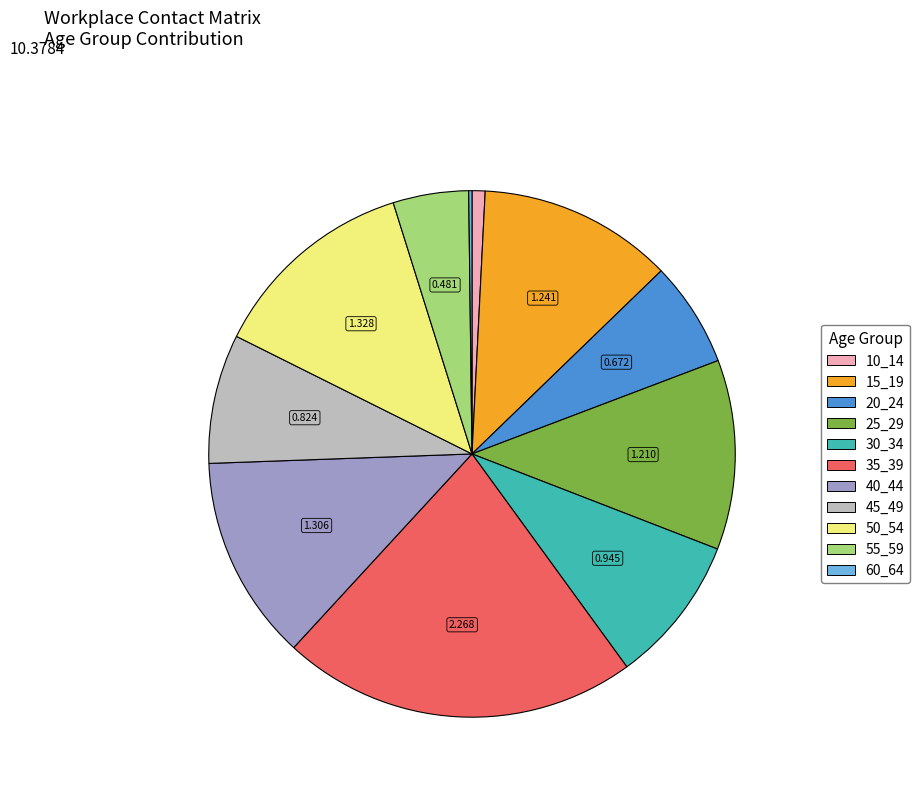

Is 50_54 the majority of the pie?

No